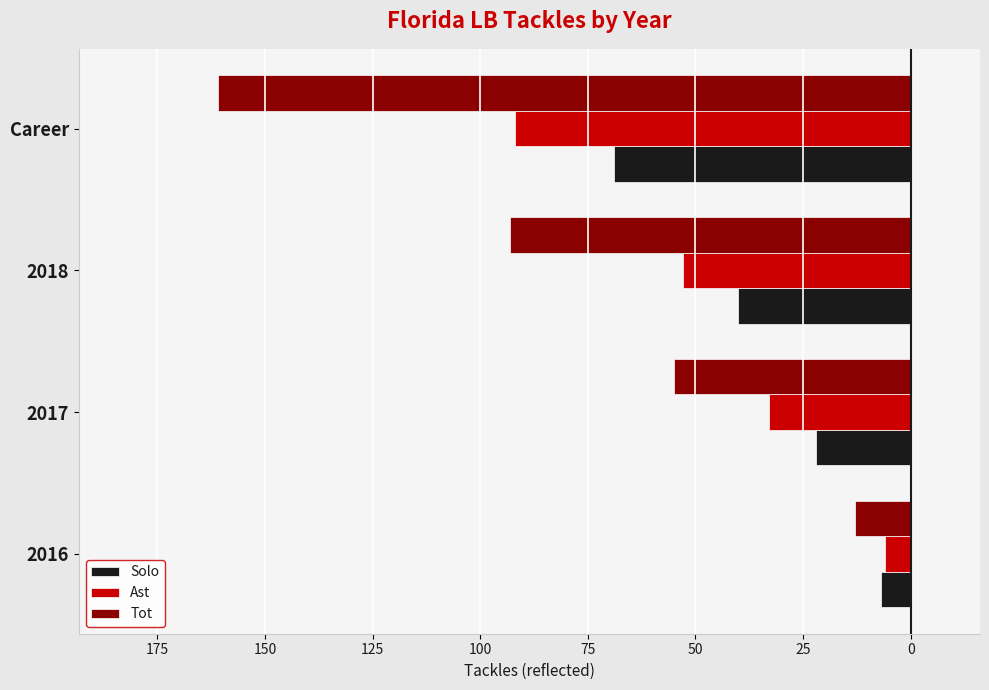

Which series has the largest range (max minus min)?

Tot